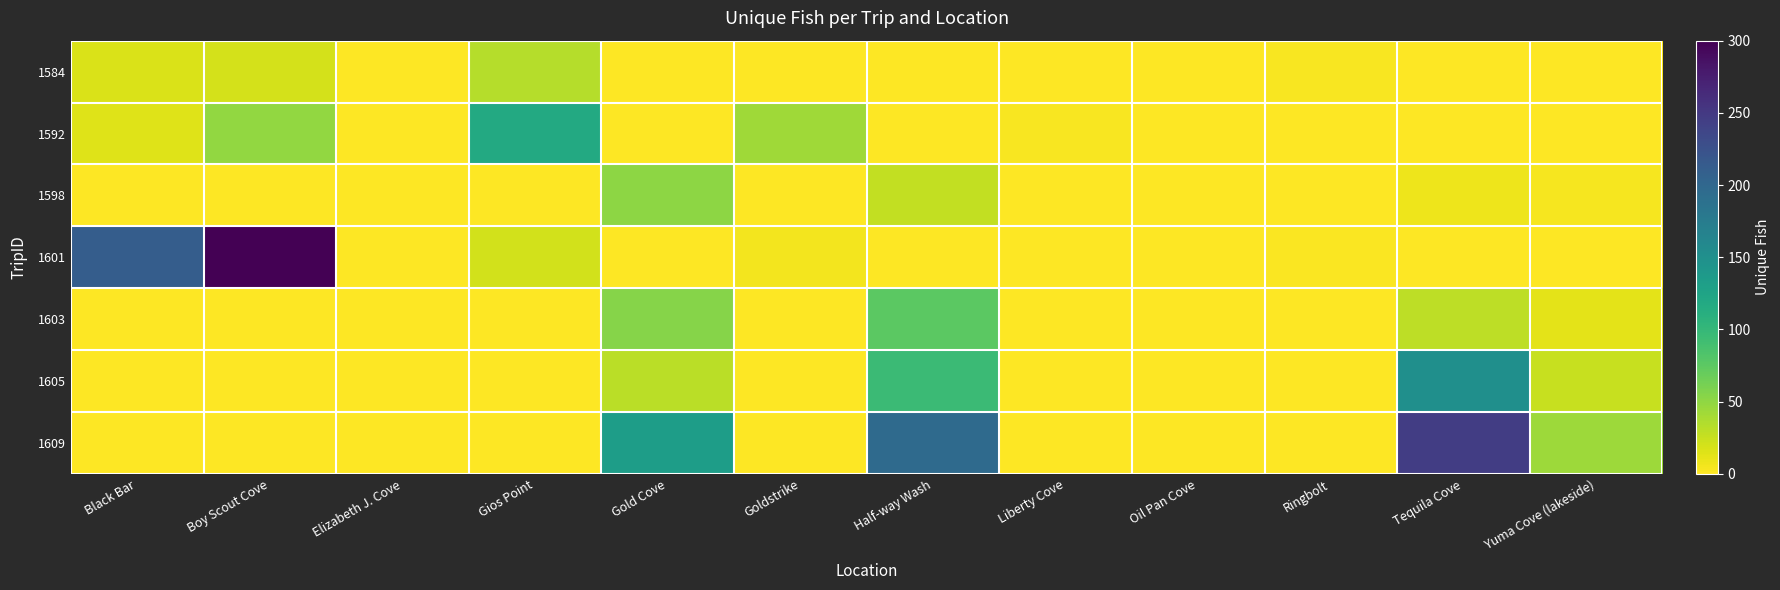

What is the total value across all series at Boy Scout Cove?

368